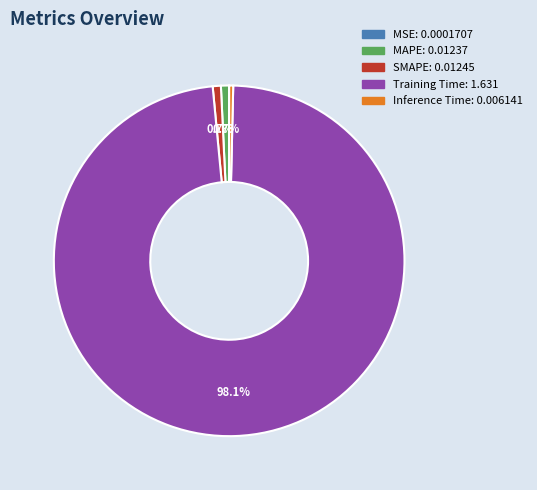

Which slice is the largest?

Training Time